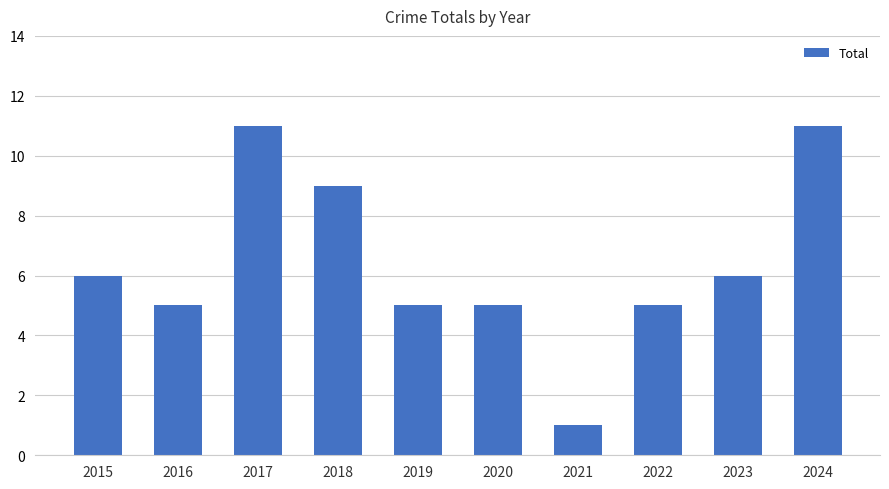

What is the change in value from 2015 to 2018?

+3